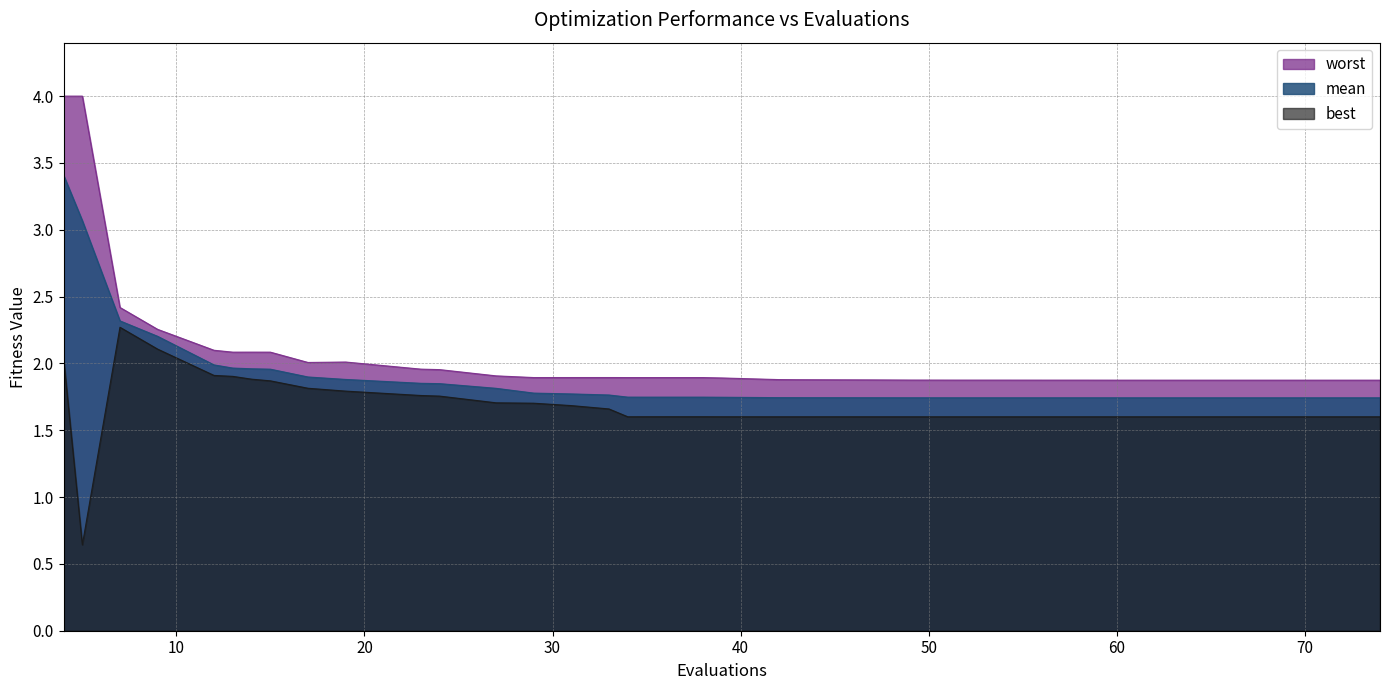

True or false: worst and mean intersect in this chart.

False